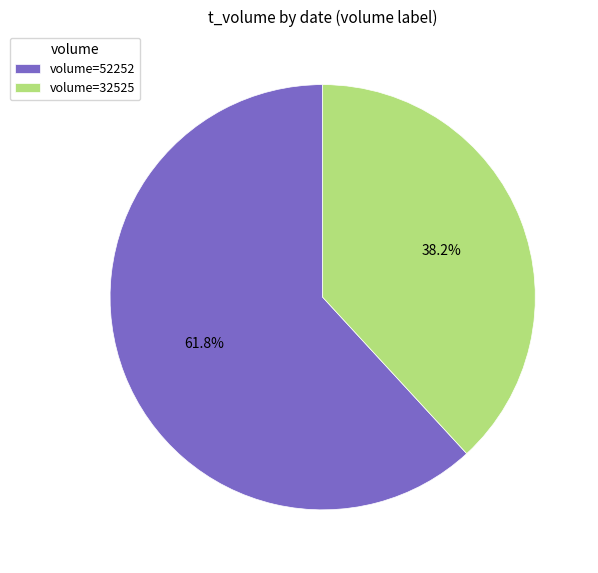

To the nearest percent, what is the difference between the largest and smallest slice percentages?

24%